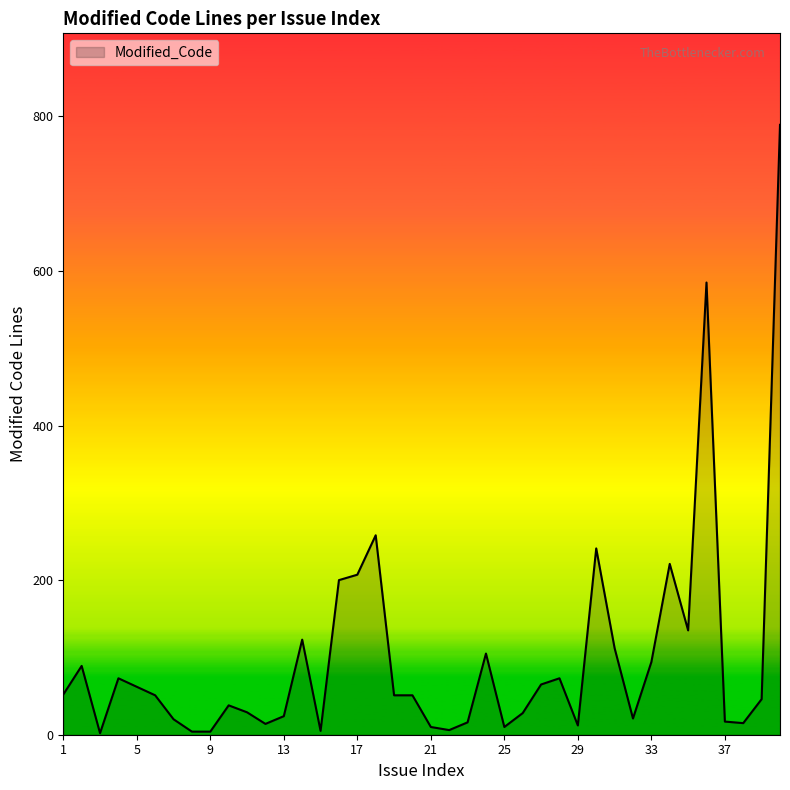

What is the maximum value shown in the chart?

789